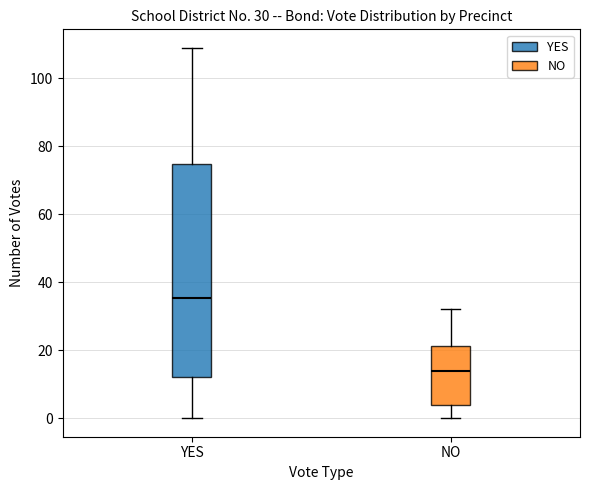

Comparing the boxes themselves (not the whiskers), which one is the tallest?

YES